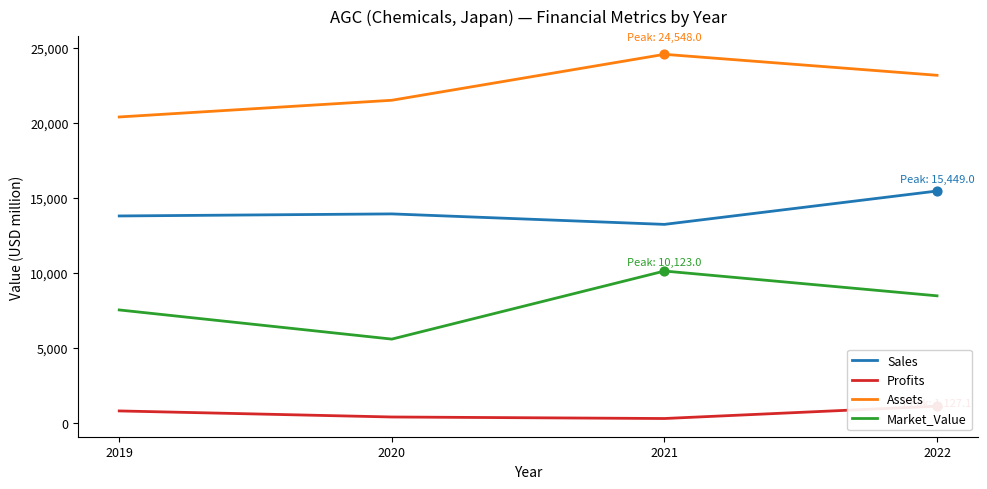

Which series contains the highest Y value?

Assets